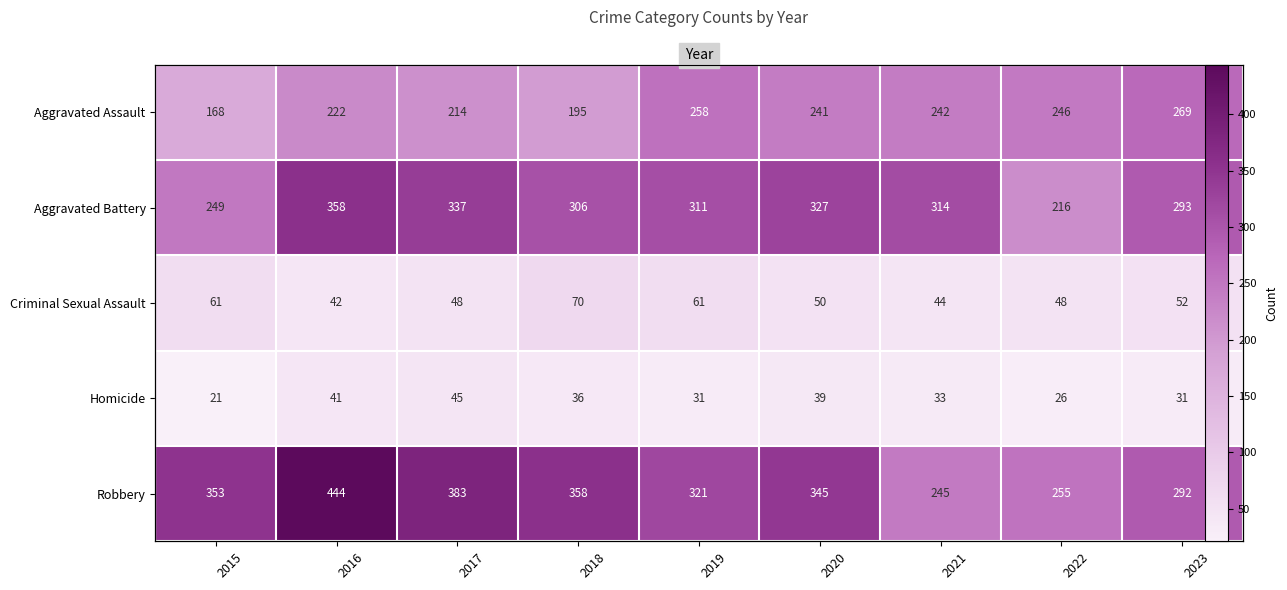

What is the total value across all series at 2018?

965